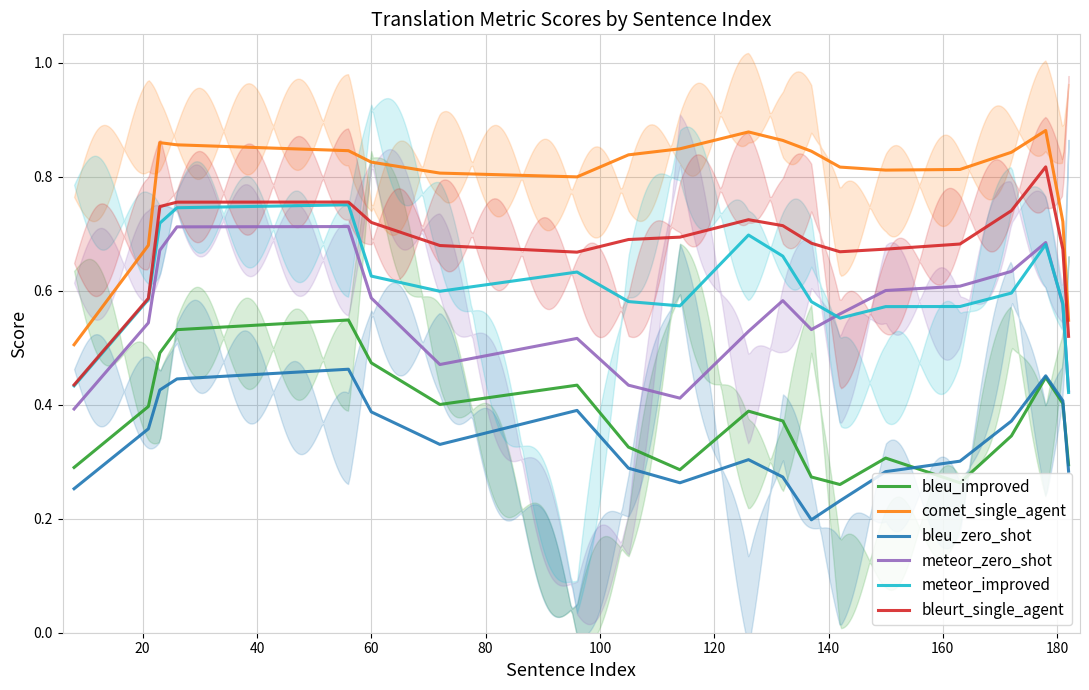

True or false: bleurt_single_agent and comet_single_agent cross at least once.

False